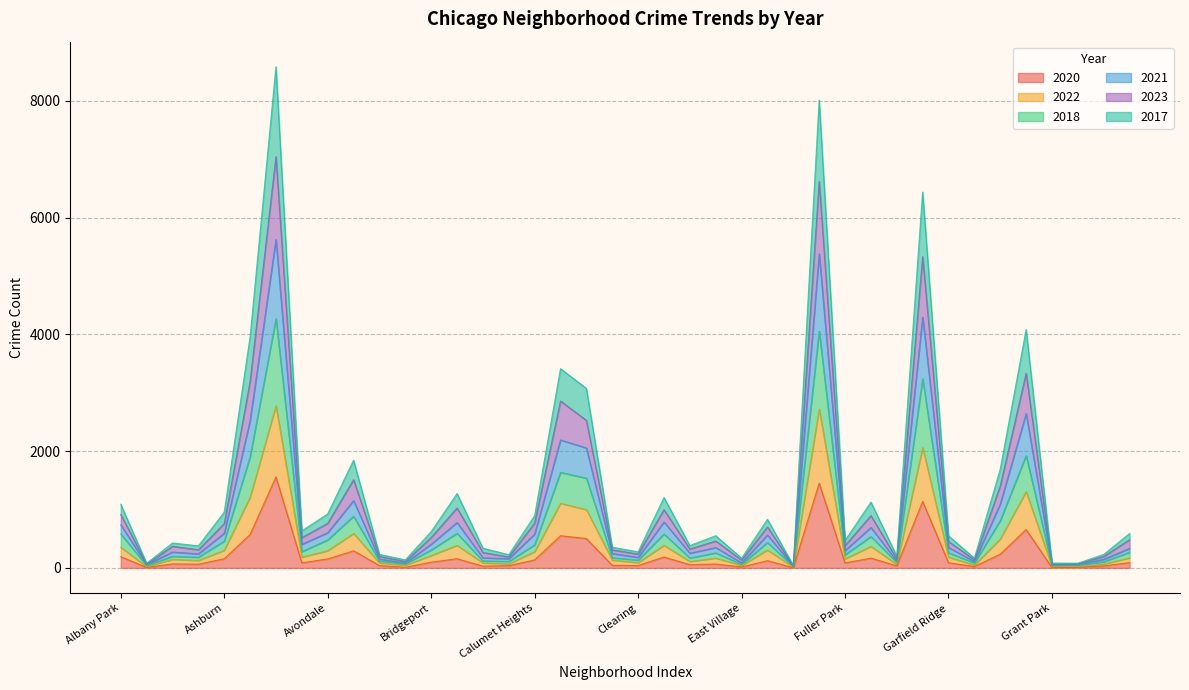

At which category does 2017 reach its first local valley?

Andersonville